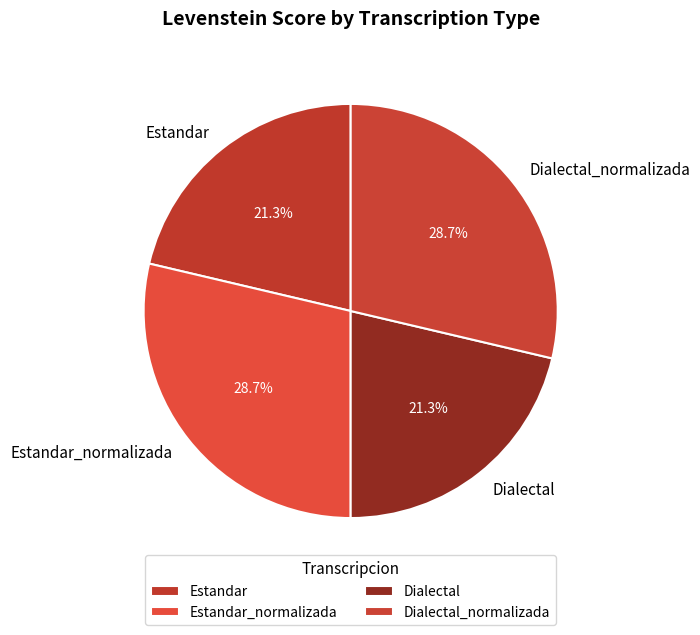

To the nearest percent, what portion does Estandar represent?

21%